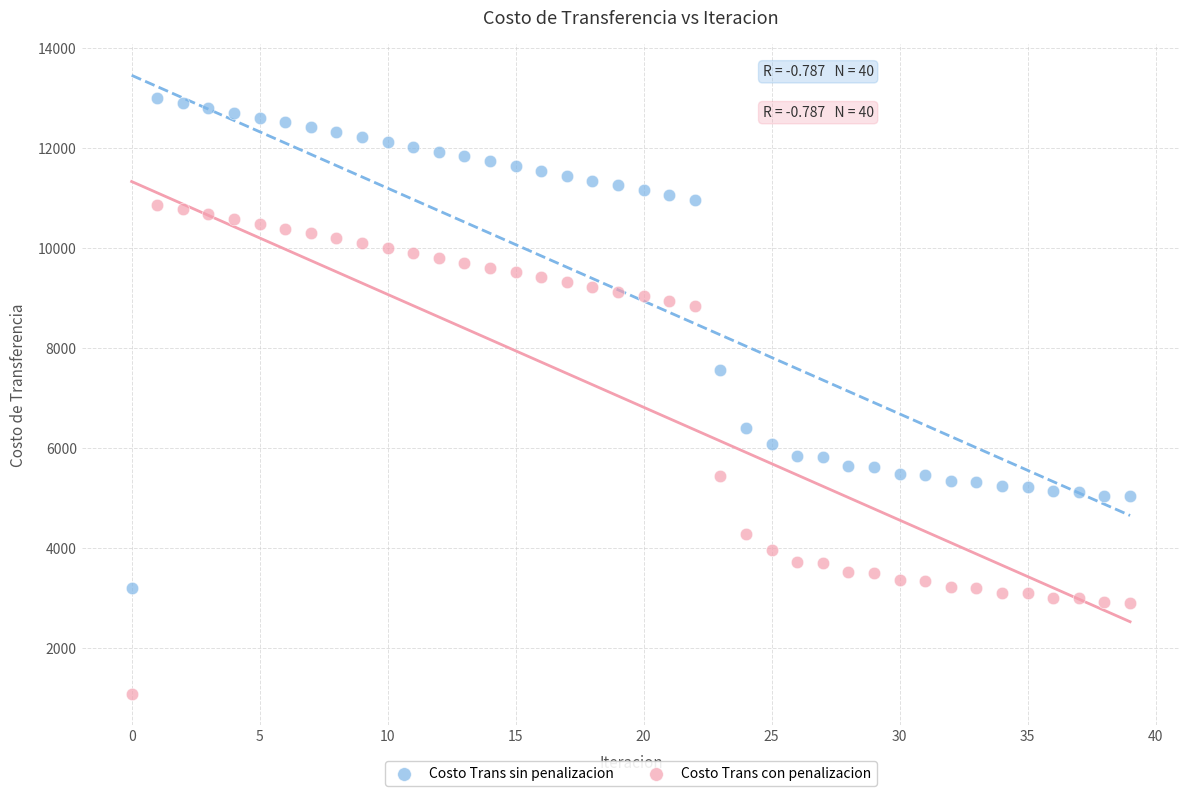

Which series reaches the minimum Y coordinate?

Costo Trans con penalizacion